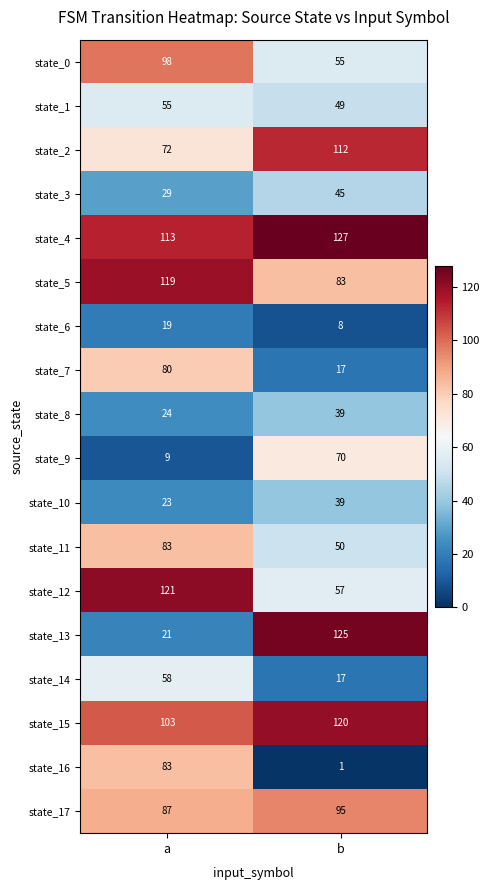

How many data points does each series have?

2